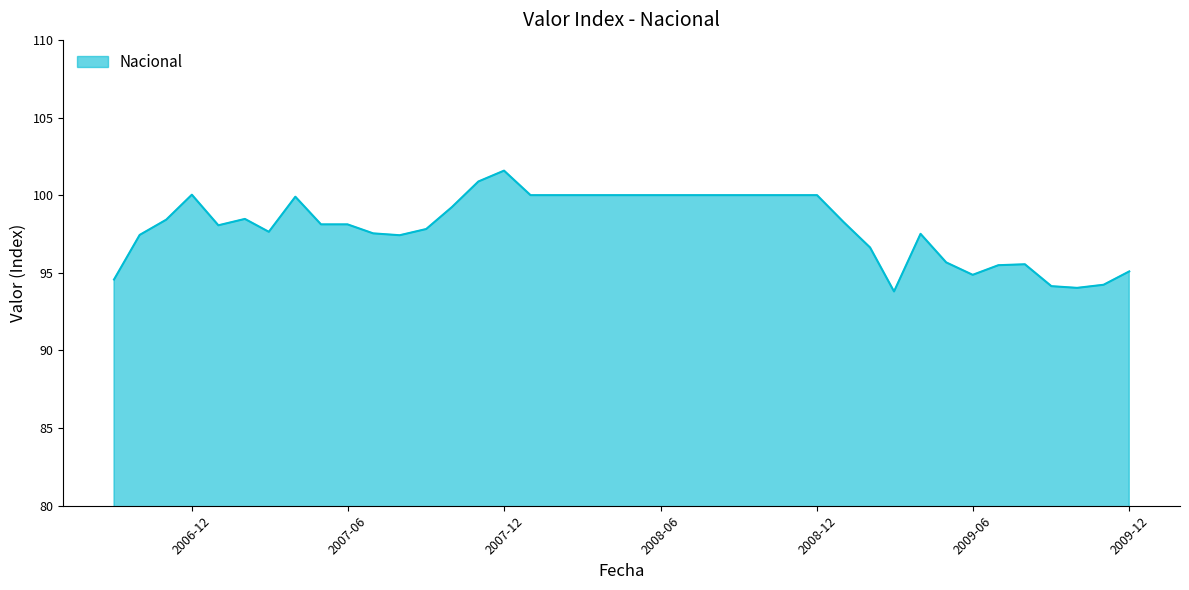

What is the greatest value displayed?

101.6